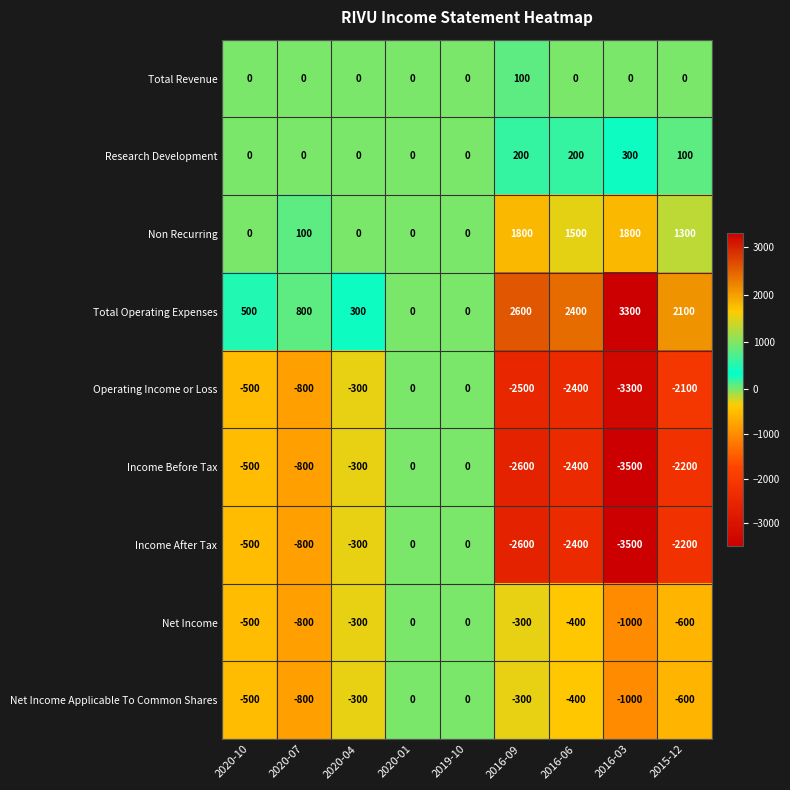

At how many categories does at least one series exceed 1542?

4